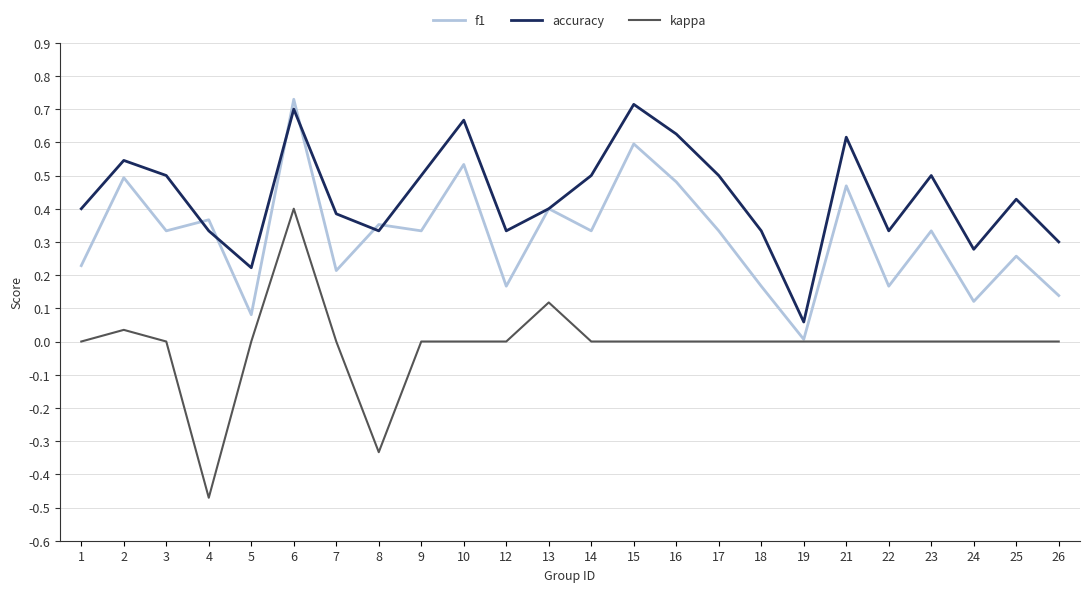

Rank the series at 21 from highest to lowest value.

accuracy, f1, kappa